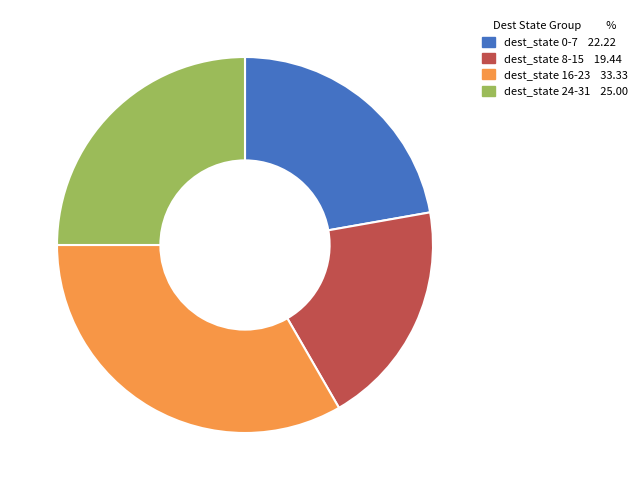

Count the number of slices in the pie.

4